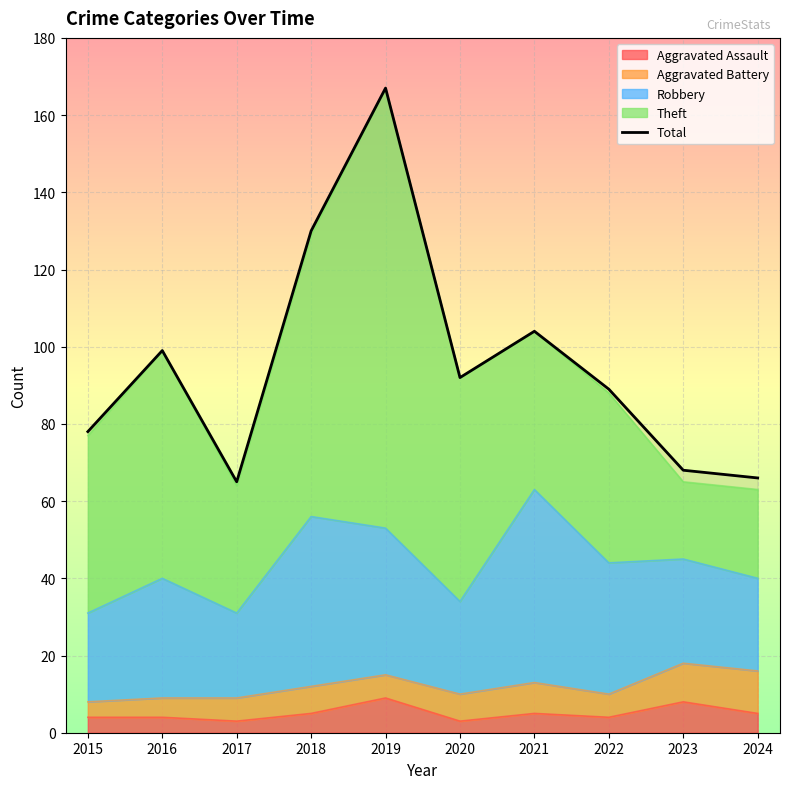

Is it true that the value at 2015 is 25?

False